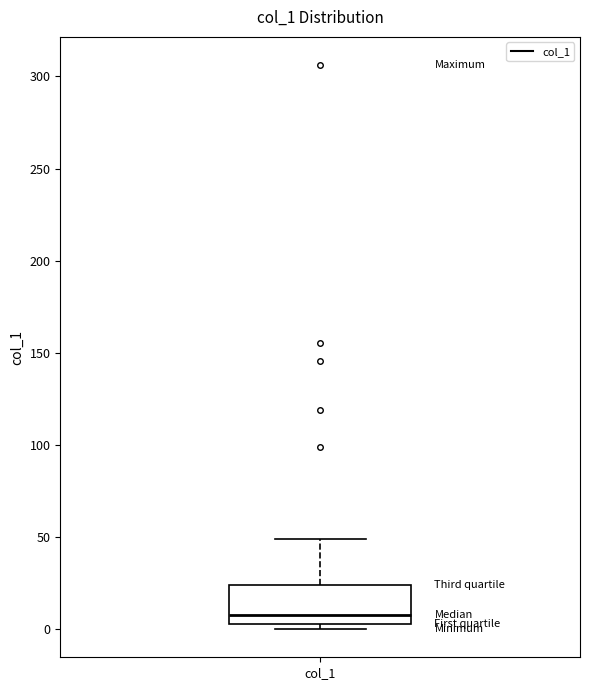

Read this box plot against the y-axis: the position of the median line, the range covered by the box, and the ends of both whiskers. The values are not printed on the chart, so give them approximately, as read against the axis.

median 5 (just above the box's lower edge), box 5 to 25, whiskers 0 to 50